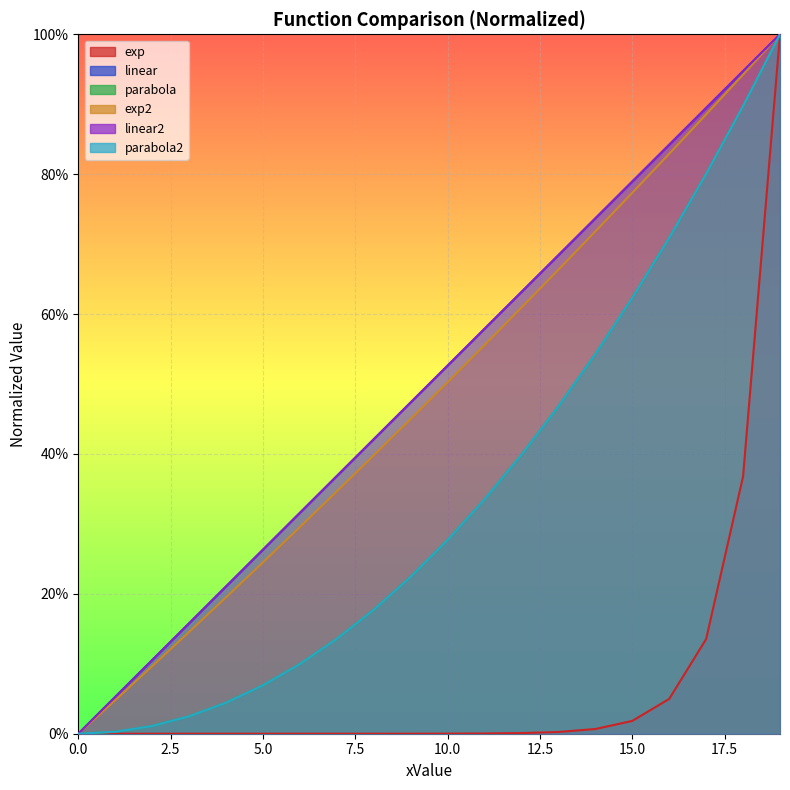

Is it true that exp2 equals 0.3 at 4?

False